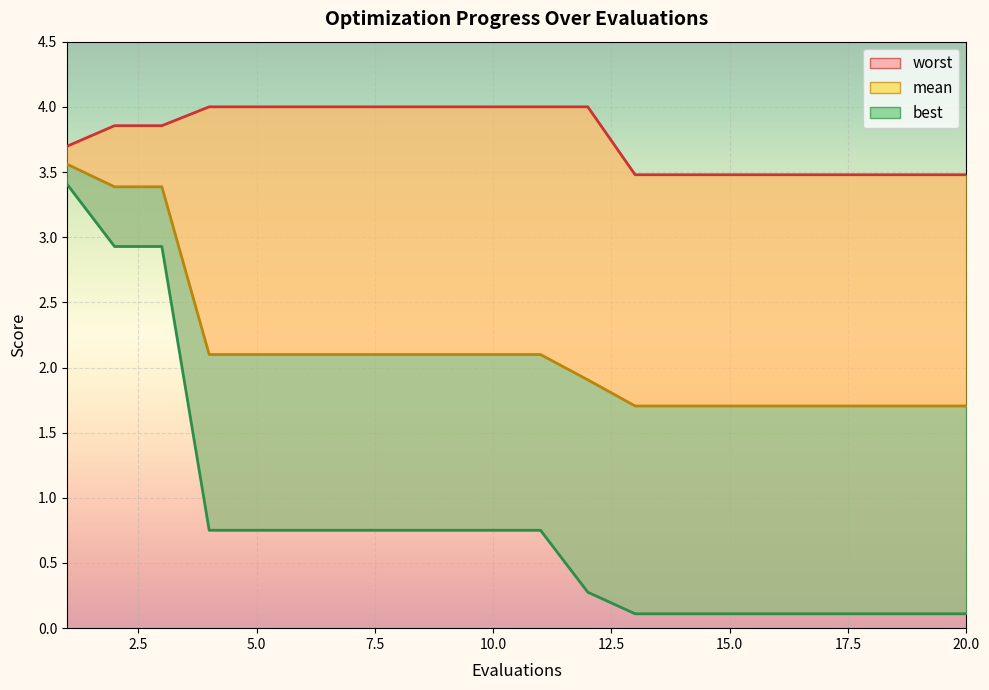

Between 5 and 9, which series saw the biggest shift?

mean